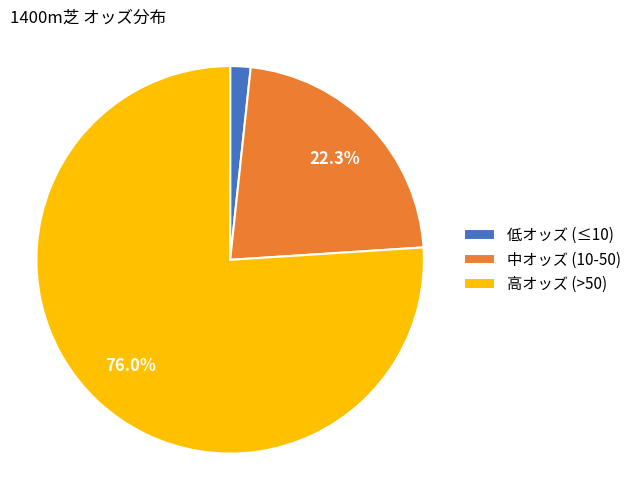

Does 高オッズ (>50) represent more than half of the total?

Yes